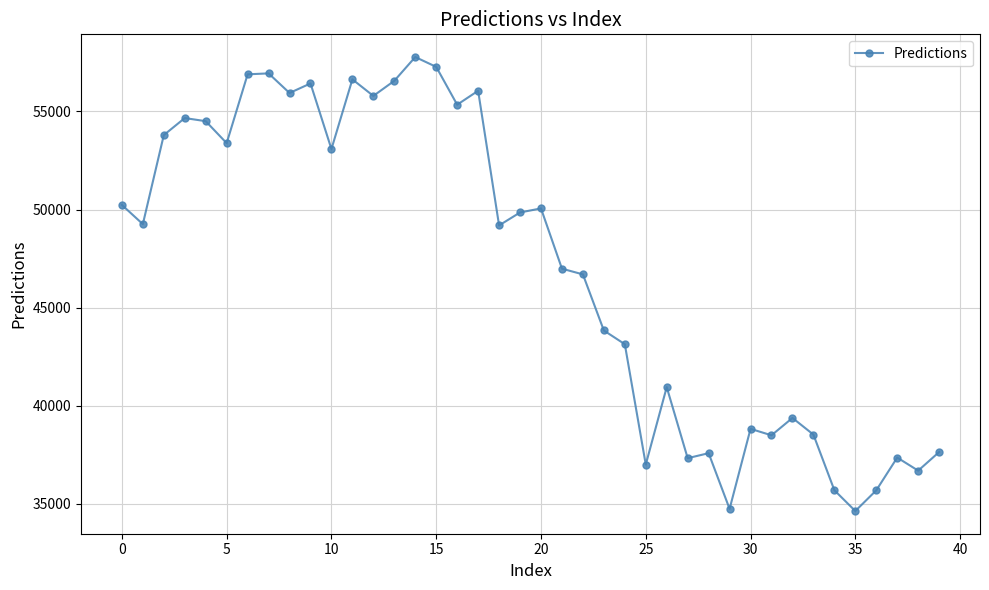

Does the chart display data point markers on the line(s)?

Yes